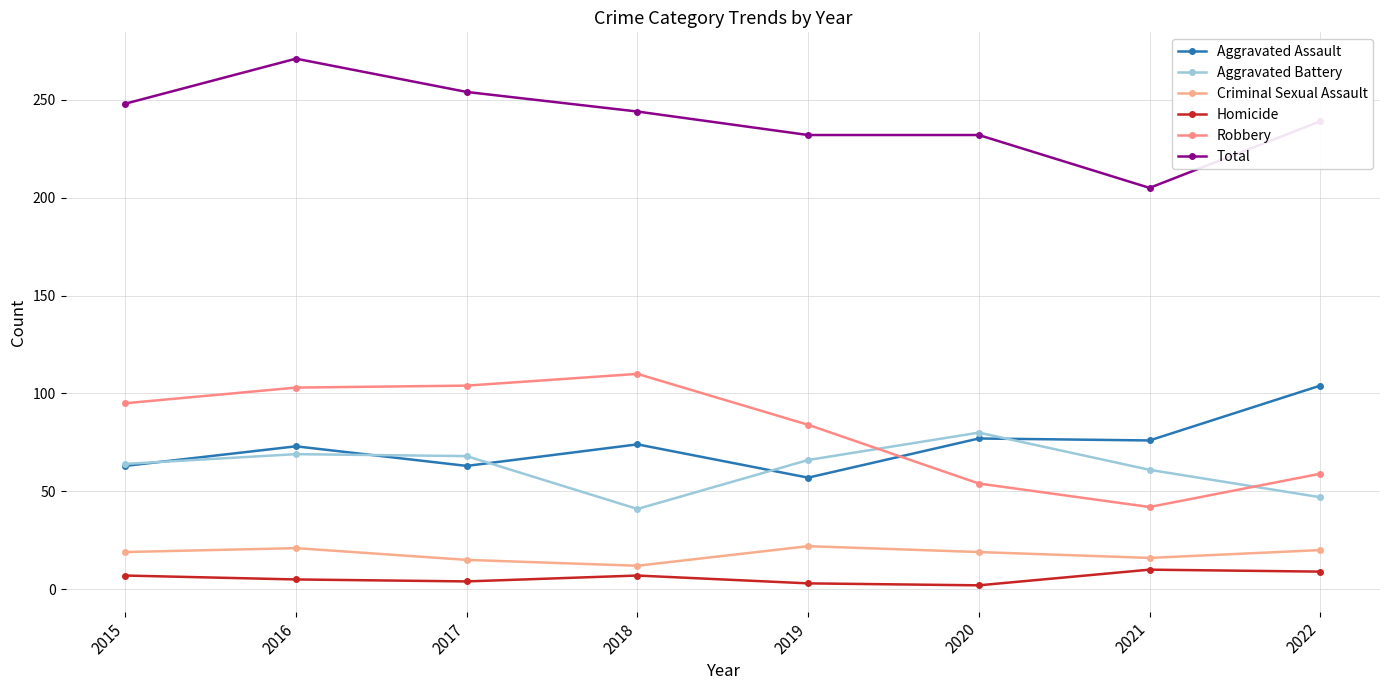

True or false: Homicide and Aggravated Assault intersect in this chart.

False